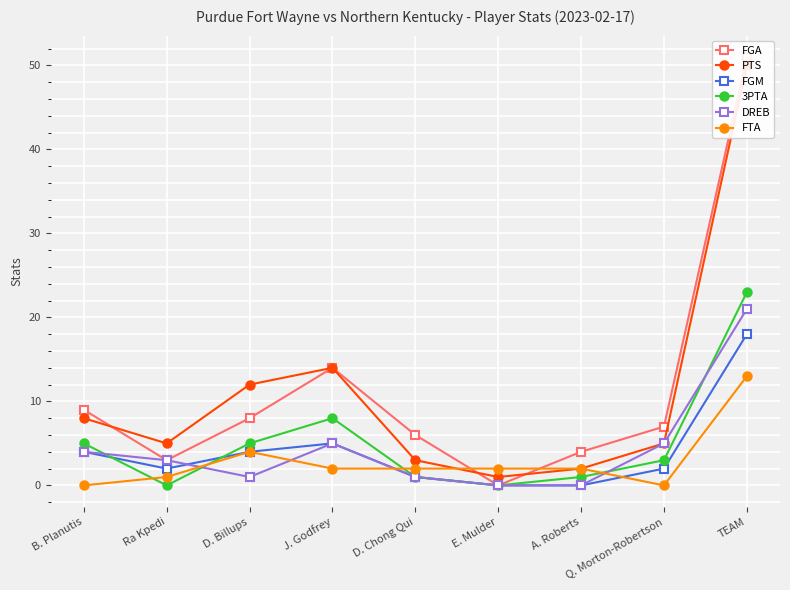

At which category is the sum across all series the highest?

TEAM